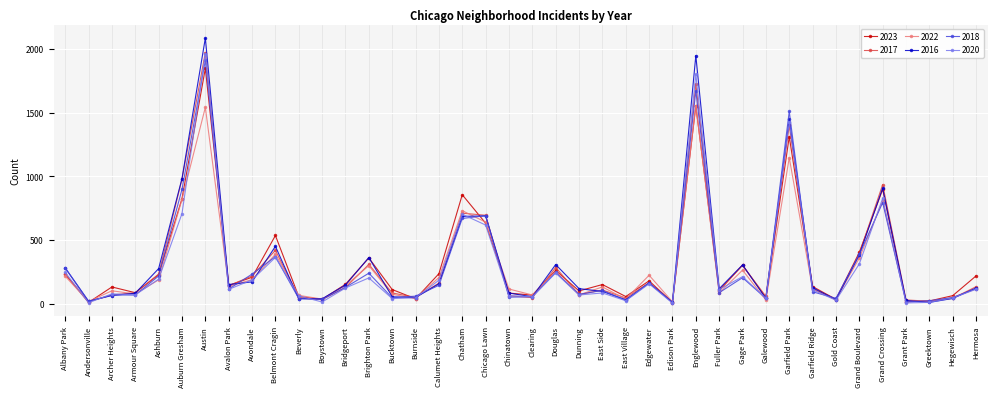

Where does the 2017 series first go above 128?

Albany Park